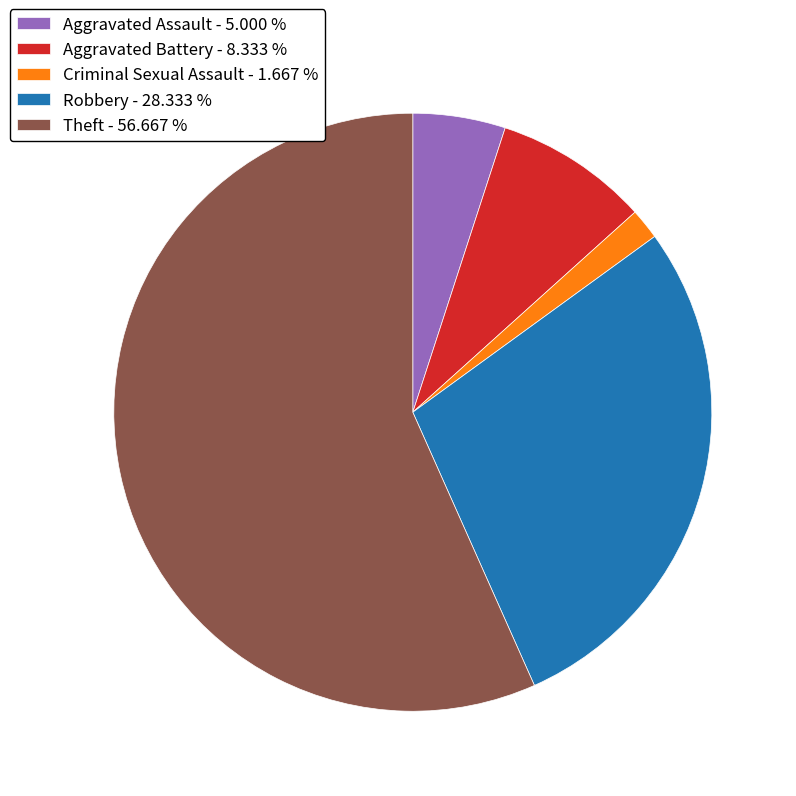

How many segments does this pie chart have?

5